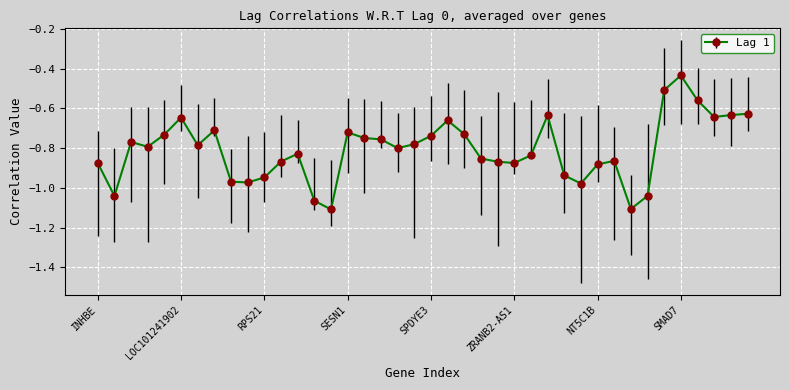

What is the difference between the maximum and minimum values?

0.7